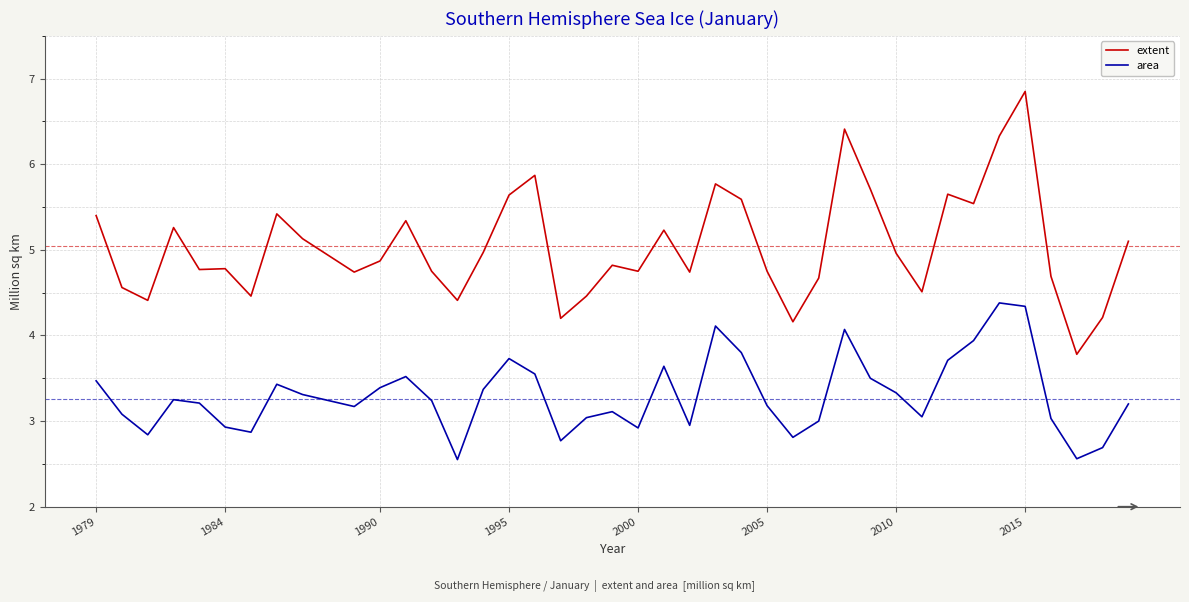

Which series has the largest range (max minus min)?

extent